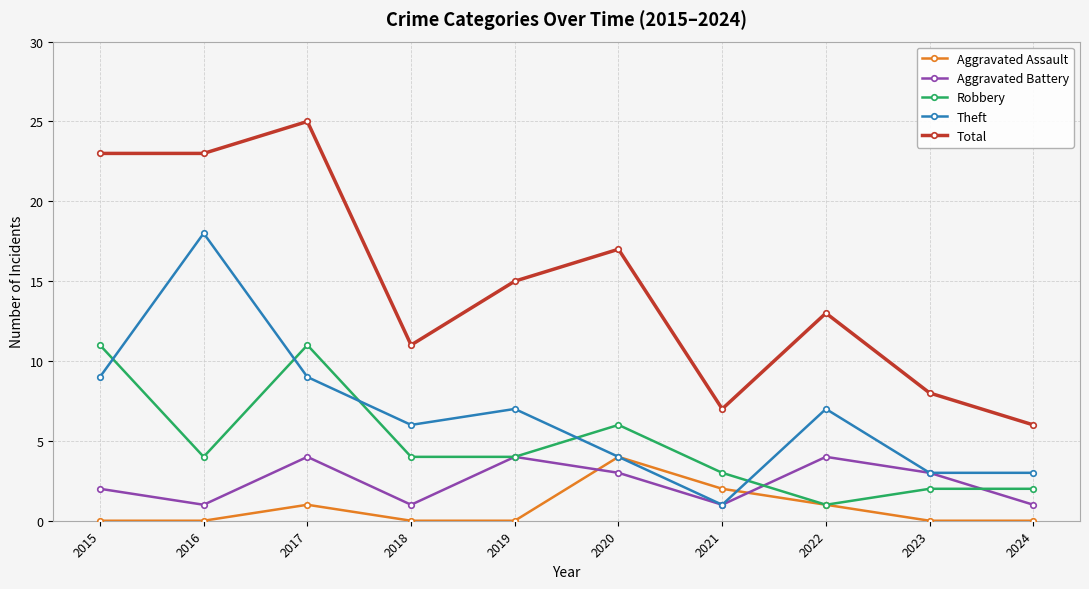

The value of Robbery at 2023 is 3. True or false?

False